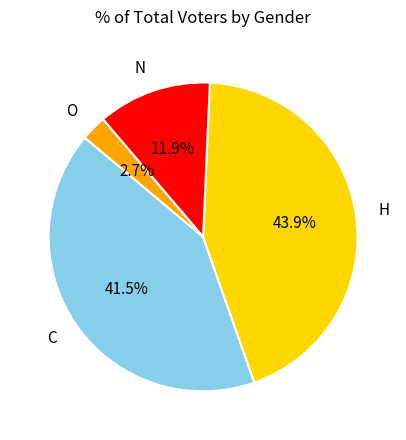

Is there any slice that represents more than half of the pie?

No